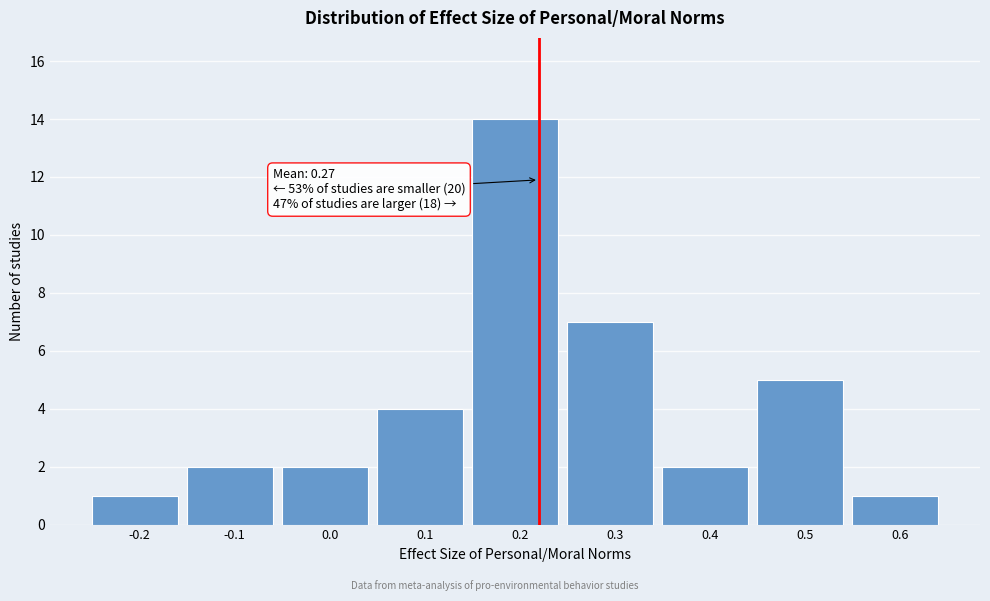

Reading right to left, extract all data points from this chart.

1	5	2	7	14	4	2	2	1